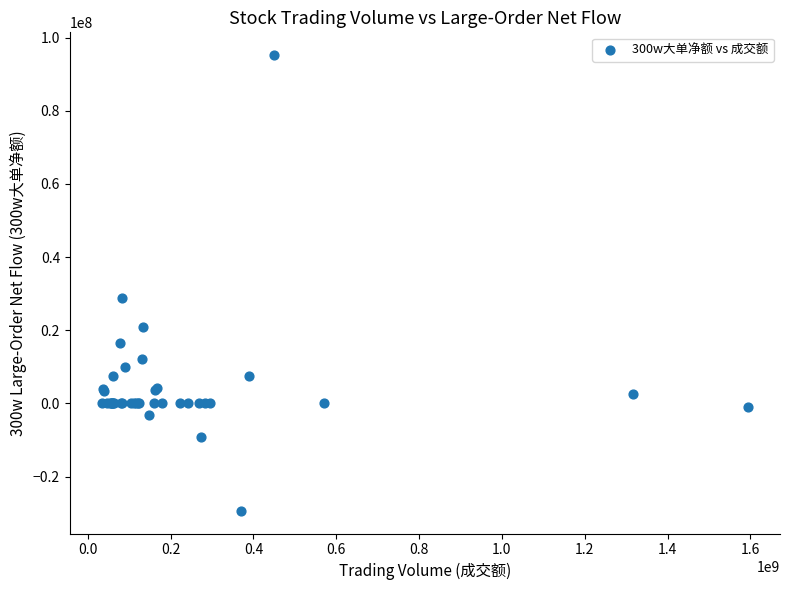

What Y value in the scatter plot is closest to 32952527?

28898667